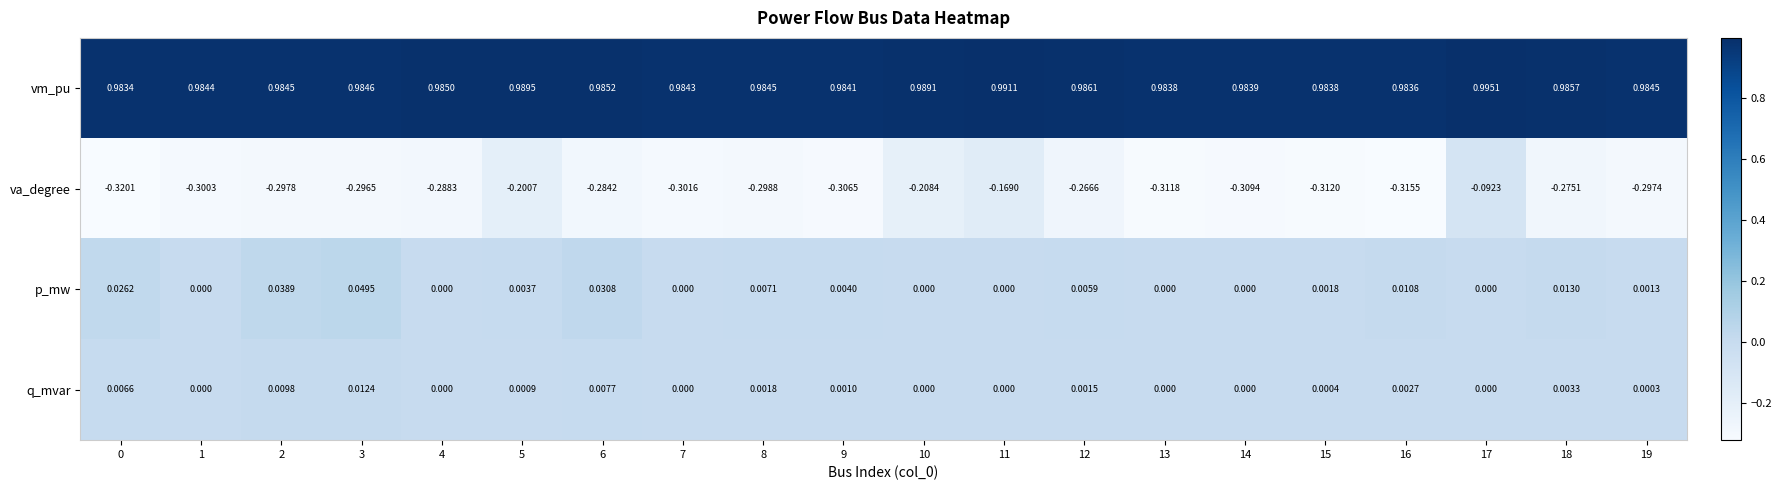

Rank the series by their maximum value, from highest to lowest.

vm_pu, p_mw, q_mvar, va_degree